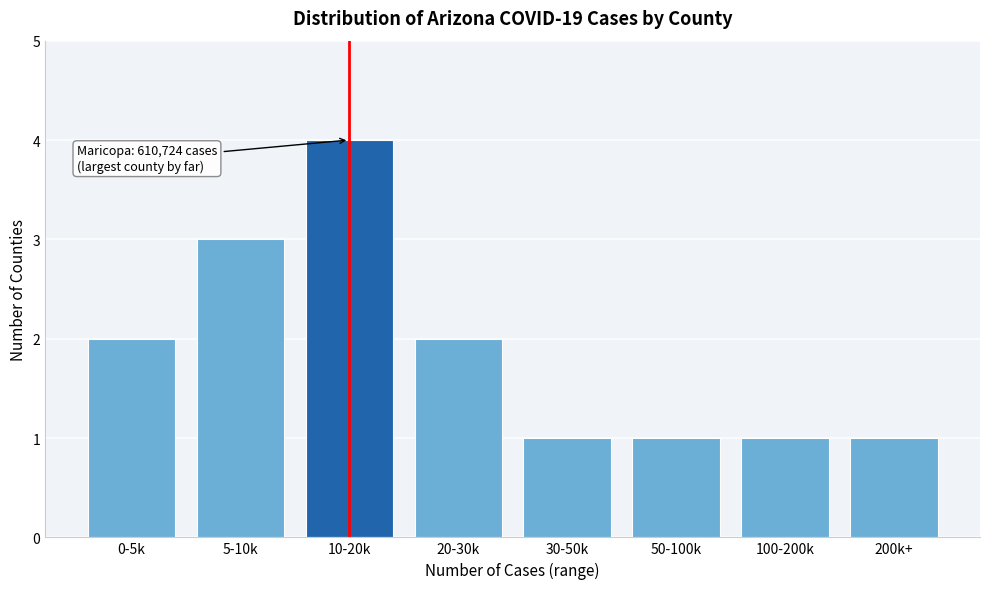

Reading right to left, transcribe all the data shown in this chart.

1	1	1	1	2	4	3	2